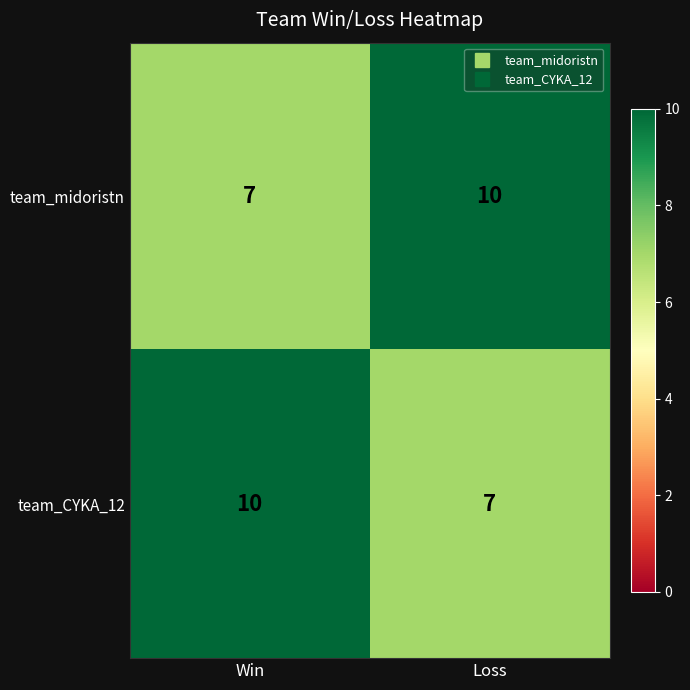

What is the approximate value of team_midoristn at Win?

7